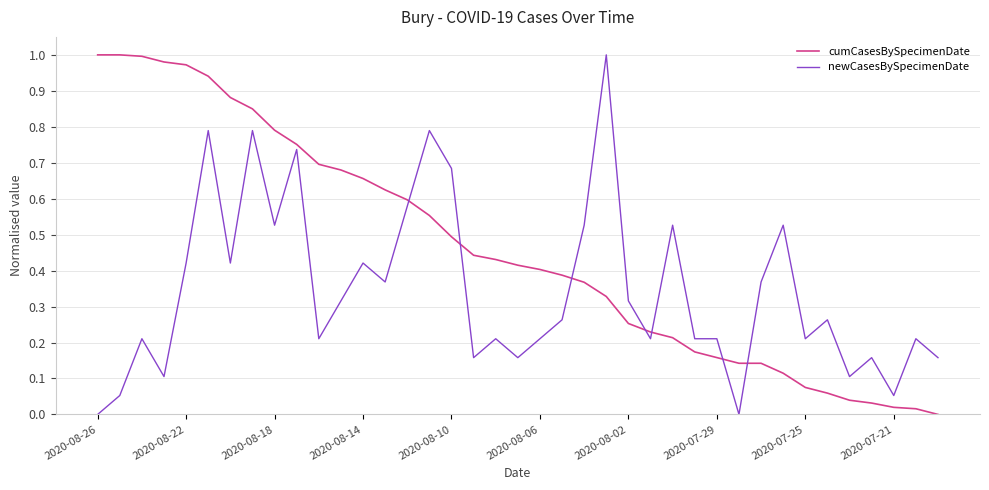

At how many categories does at least one series exceed 0?

39